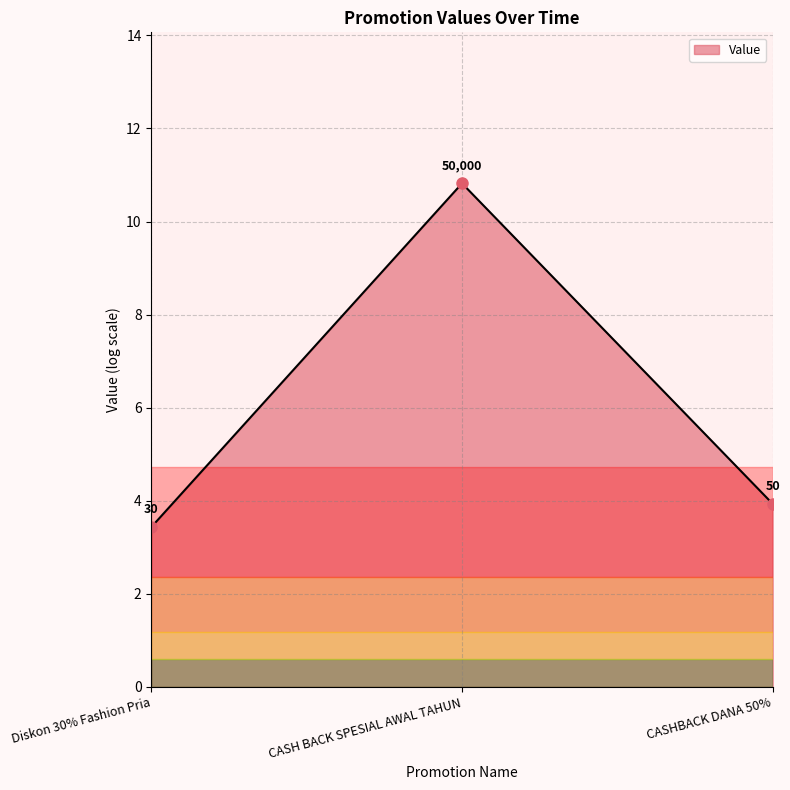

What is the difference between the values at CASH BACK SPESIAL AWAL TAHUN and CASHBACK DANA 50%?

6.9